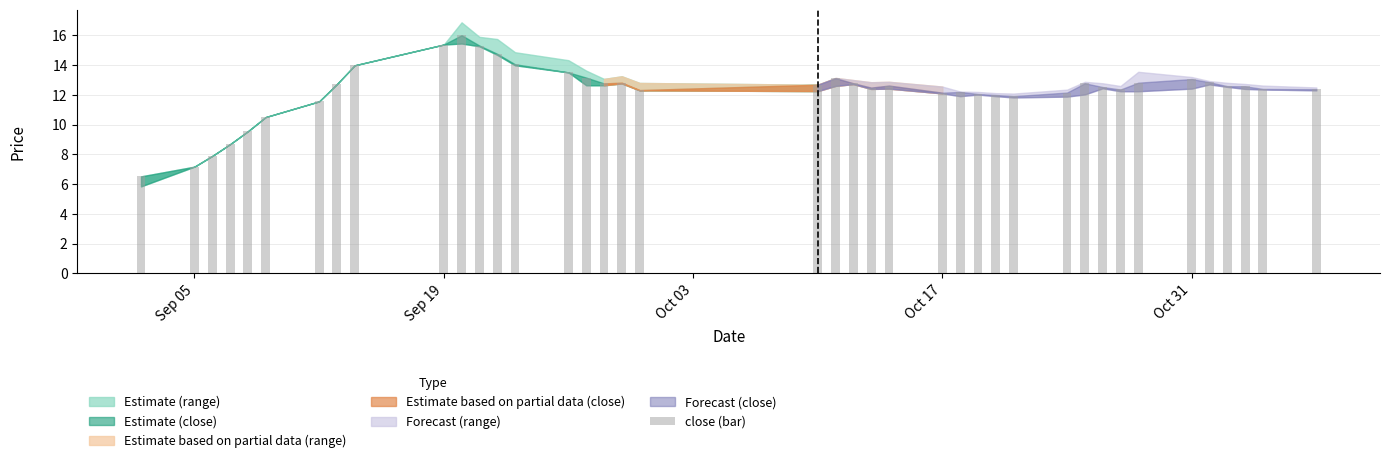

Are the bars horizontal?

No